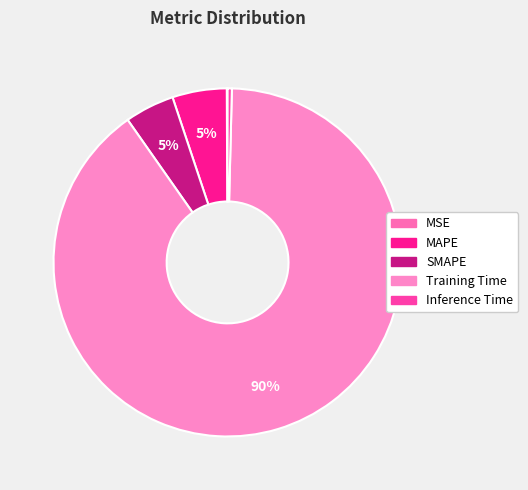

How many segments does this pie chart have?

5